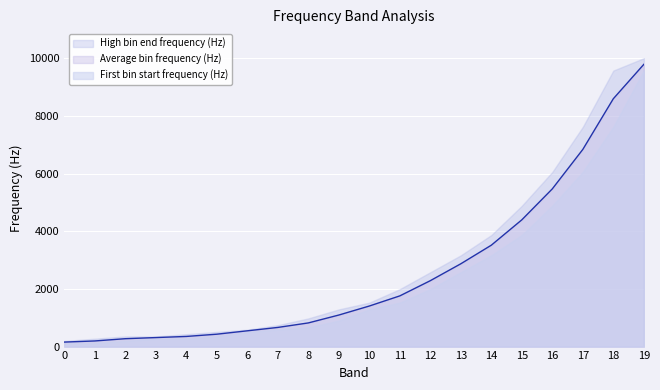

At which category does the chart reach its peak across all series?

19